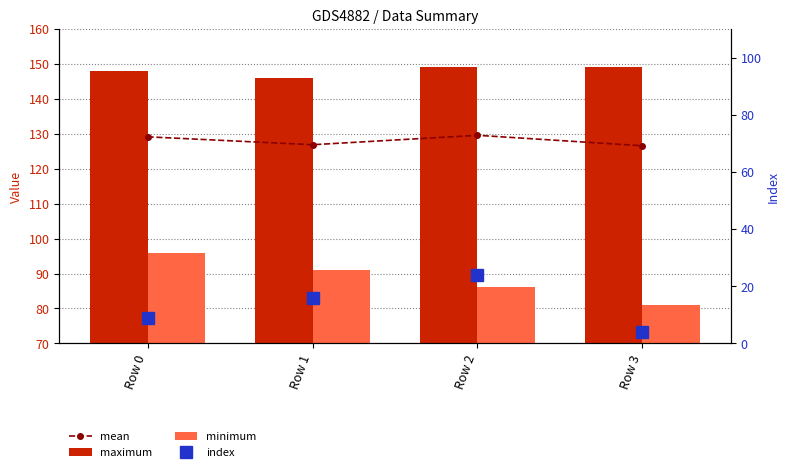

Is it true that maximum equals 148.0 at Row 0?

True